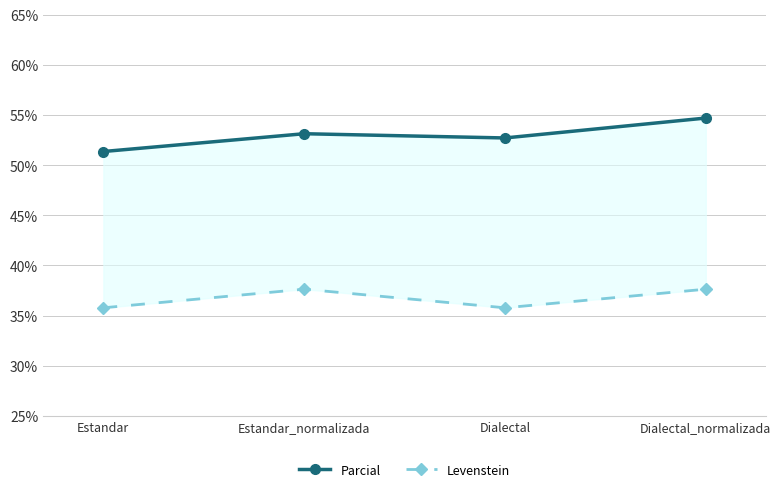

How many lines are shown in the chart?

2